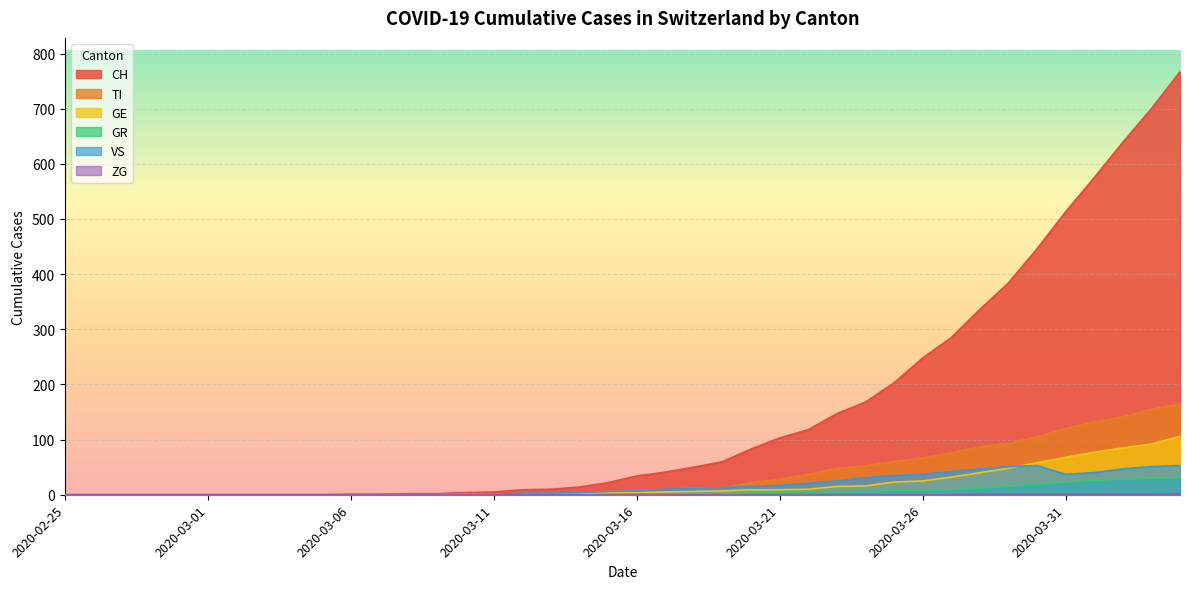

What position from the left is 2020-03-04?

9